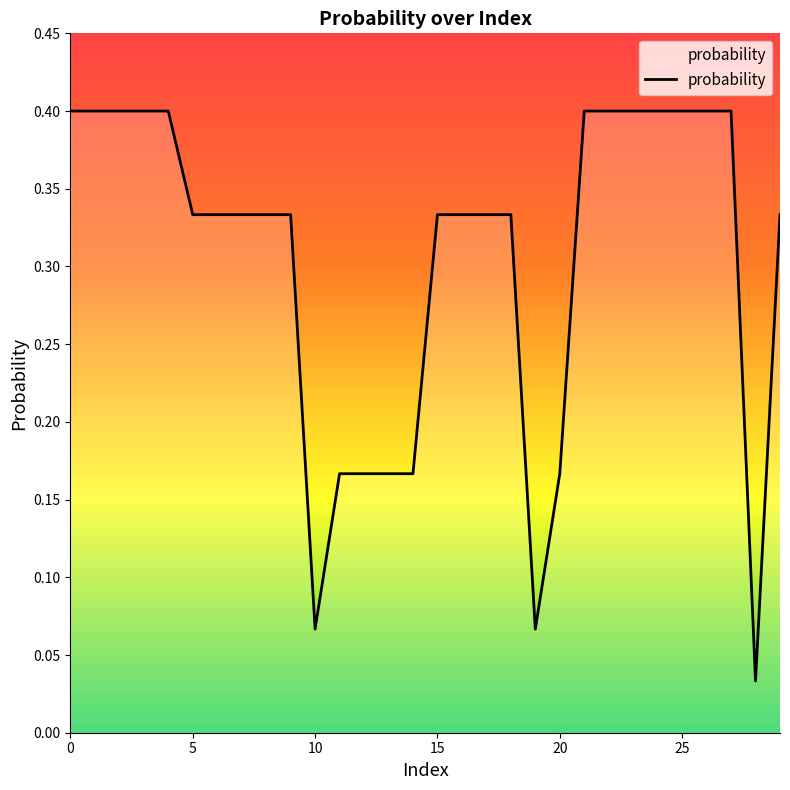

What is the greatest value displayed?

0.4